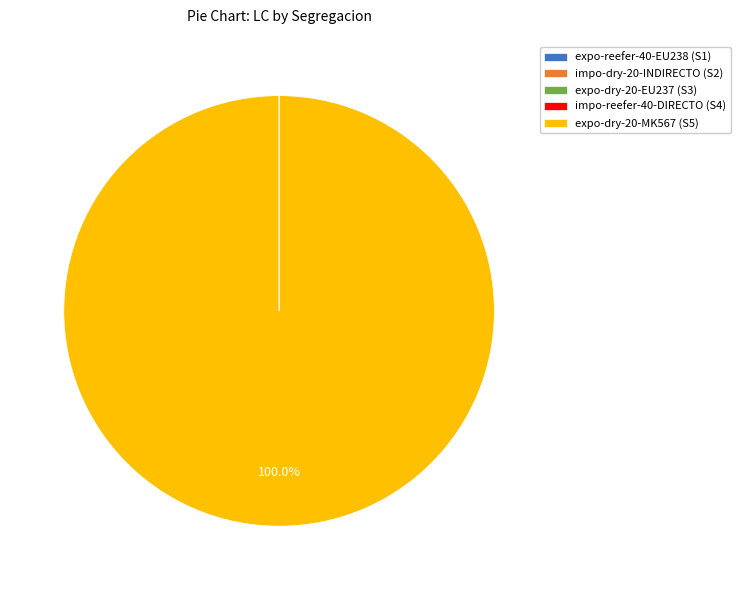

Is there a majority slice in this chart?

Yes